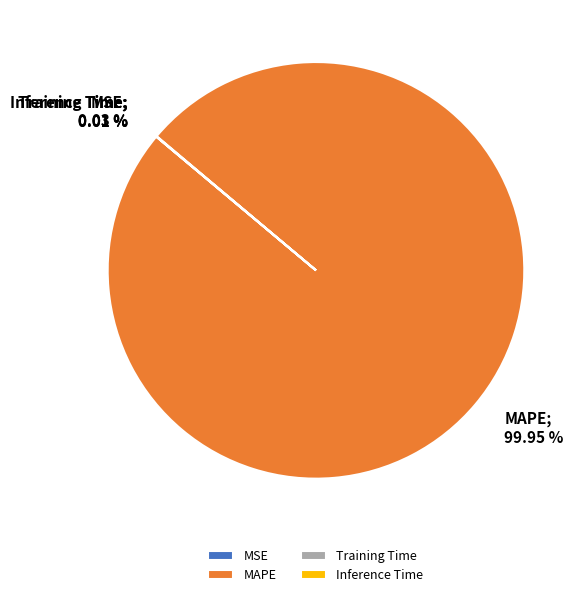

Is there any slice that represents more than half of the pie?

Yes